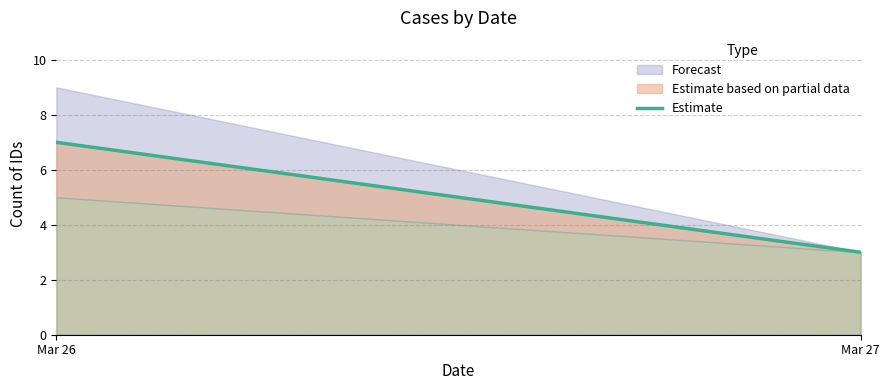

The chart shows a value of 7 at Mar 26. True or false?

True